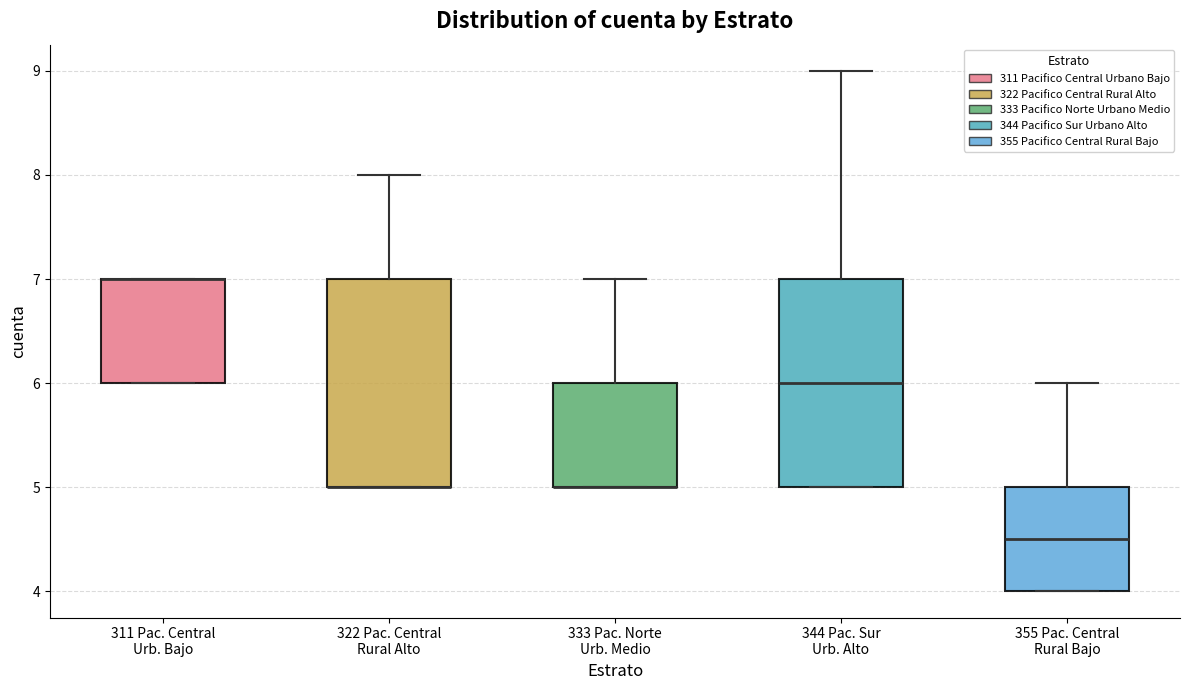

Reading left to right, read every box against the y-axis: the position of its median line, the range the box covers, and the ends of its whiskers. The values are not printed on the chart, so give them approximately, as read against the axis.

311 Pac. Central Urb. Bajo: median 7.0 (drawn on the box's upper edge), box 6.0 to 7.0, whiskers 6.0 to 7.0
322 Pac. Central Rural Alto: median 5.0 (drawn on the box's lower edge), box 5.0 to 7.0, whiskers 5.0 to 8.0
333 Pac. Norte Urb. Medio: median 5.0 (drawn on the box's lower edge), box 5.0 to 6.0, whiskers 5.0 to 7.0
344 Pac. Sur Urb. Alto: median 6.0, box 5.0 to 7.0, whiskers 5.0 to 9.0
355 Pac. Central Rural Bajo: median 4.5, box 4.0 to 5.0, whiskers 4.0 to 6.0